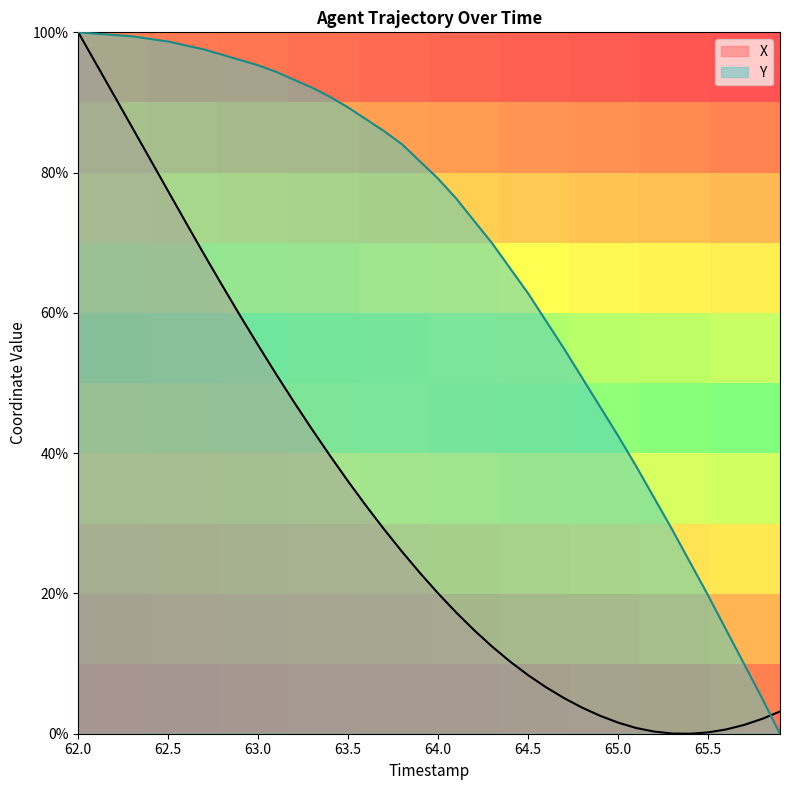

At which label does X reach its peak?

62.0